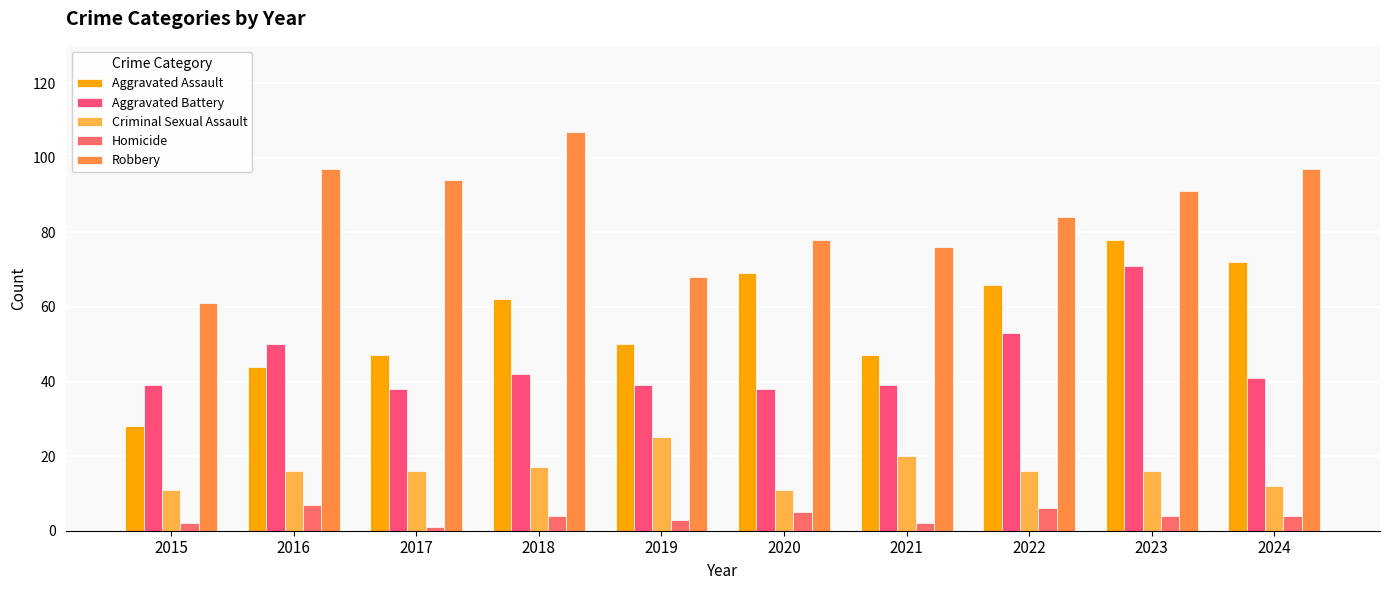

What is the highest value of the Robbery series?

107